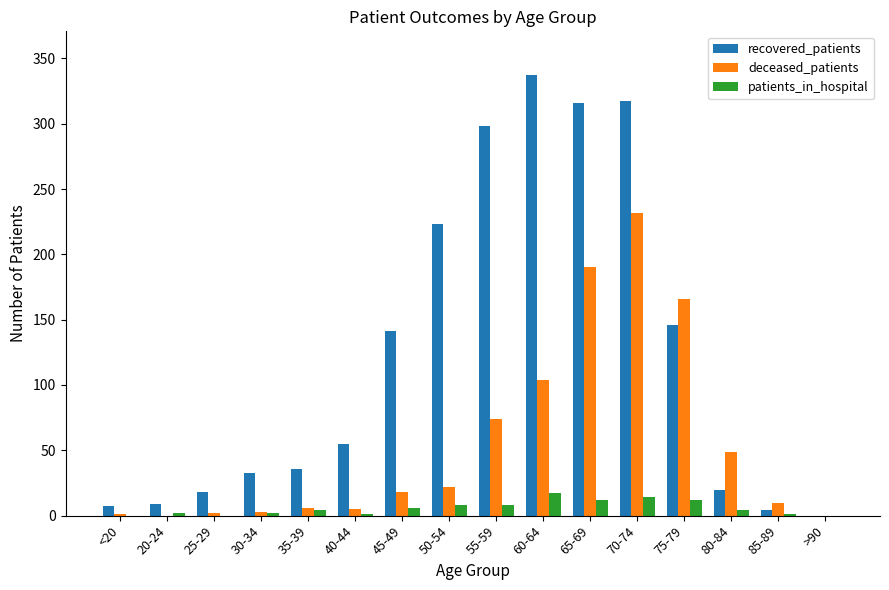

At which category is the sum across all series the highest?

70-74